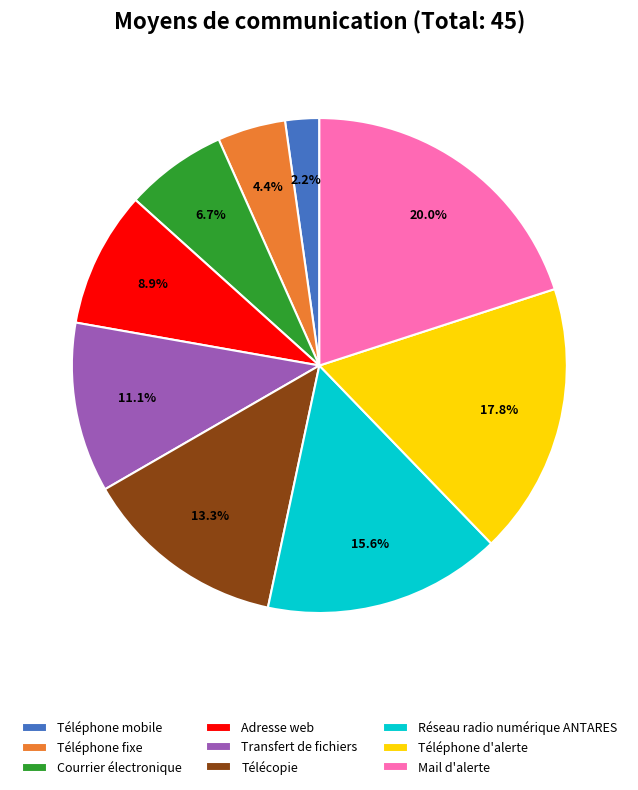

Between Courrier électronique and Adresse web, which is larger?

Adresse web